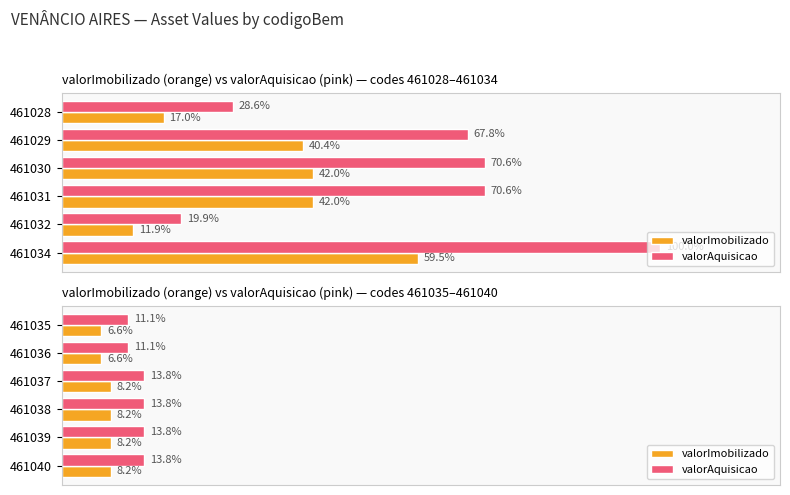

What are all the series names shown in the legend?

valorImobilizado, valorAquisicao